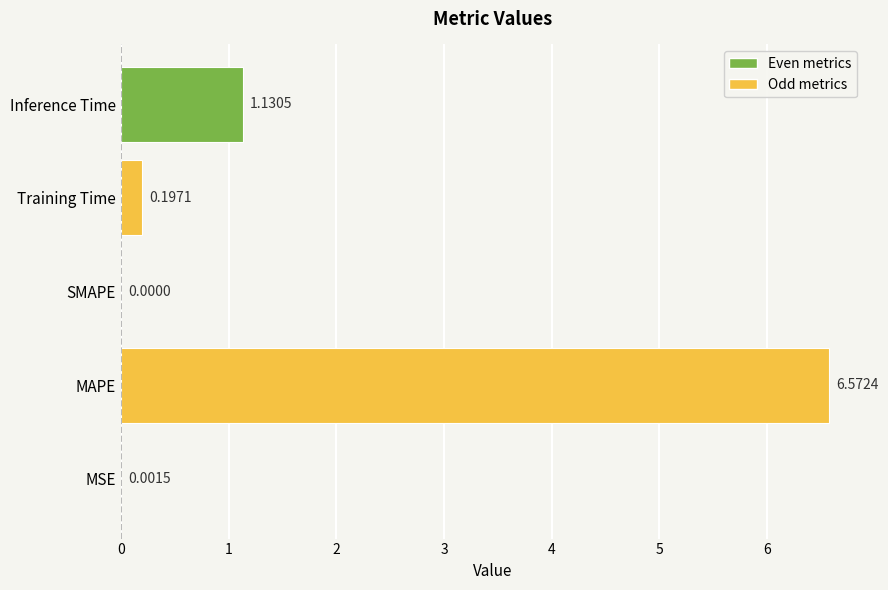

Which has a higher value, SMAPE or MSE?

MSE